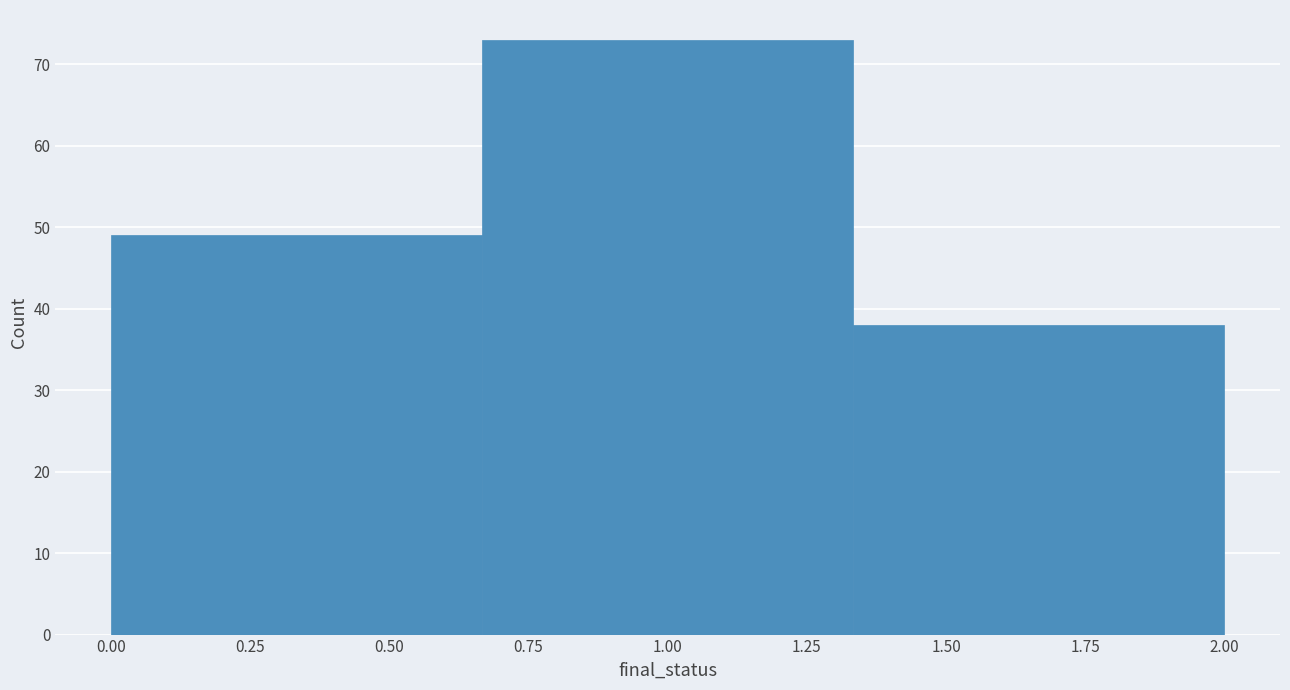

Reading left to right, transcribe this chart: for each bar, give the range it covers on the x-axis and its height. Neither the bar edges nor the heights are printed on the chart, so give them approximately, as read against the axes.

0.00 to 0.65: 49
0.65 to 1.35: 73
1.35 to 2.00: 38